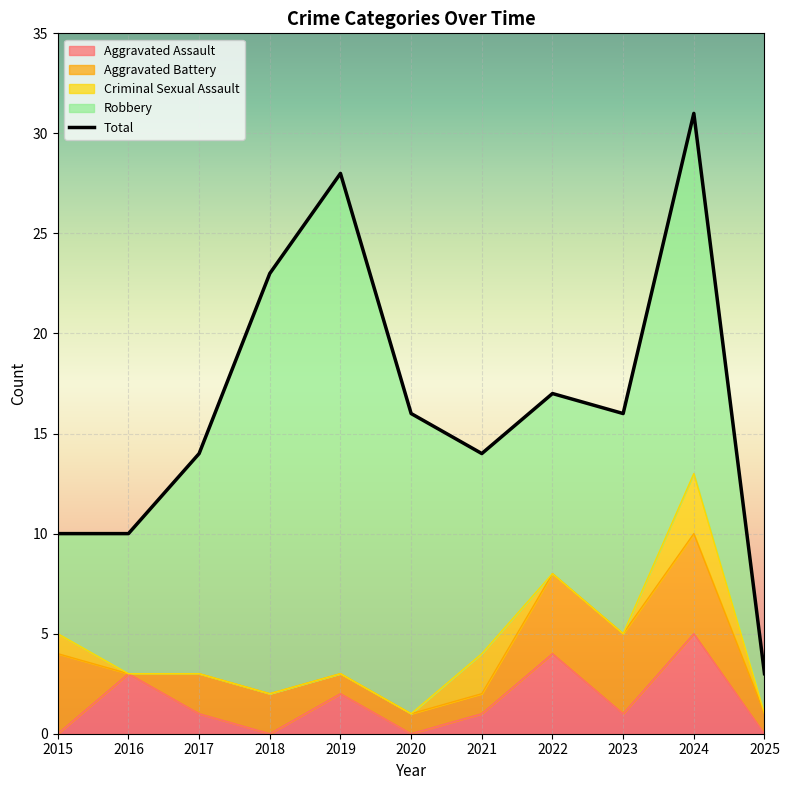

How many lines are shown in the chart?

5